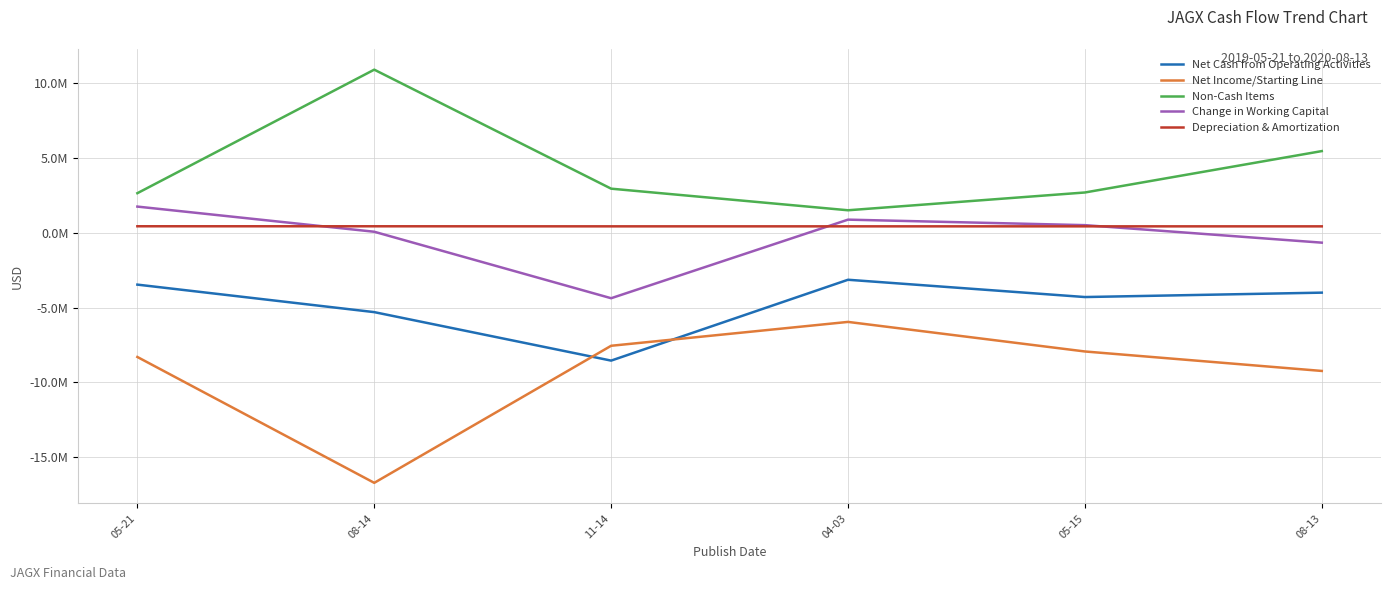

True or false: Change in Working Capital has a value of 2506391 at 05-21.

False